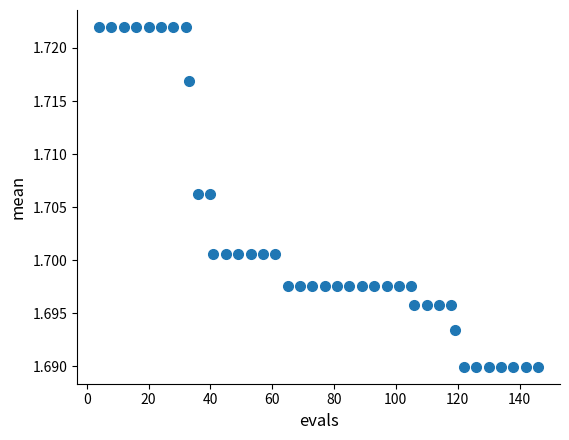

What is the range of X values (max minus min)?

142.0